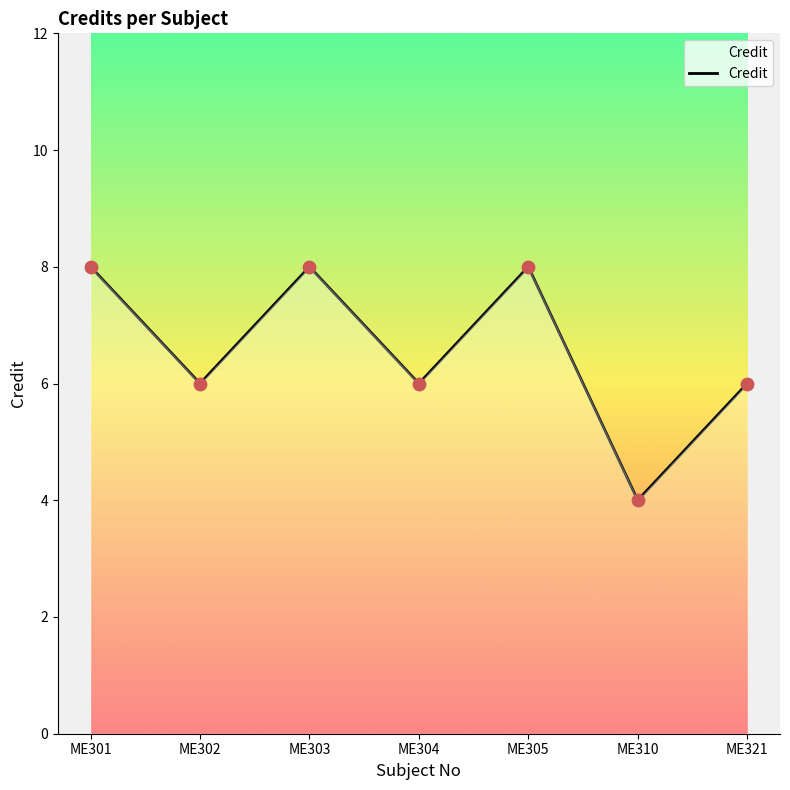

Between ME304 and ME310, which is larger?

ME304